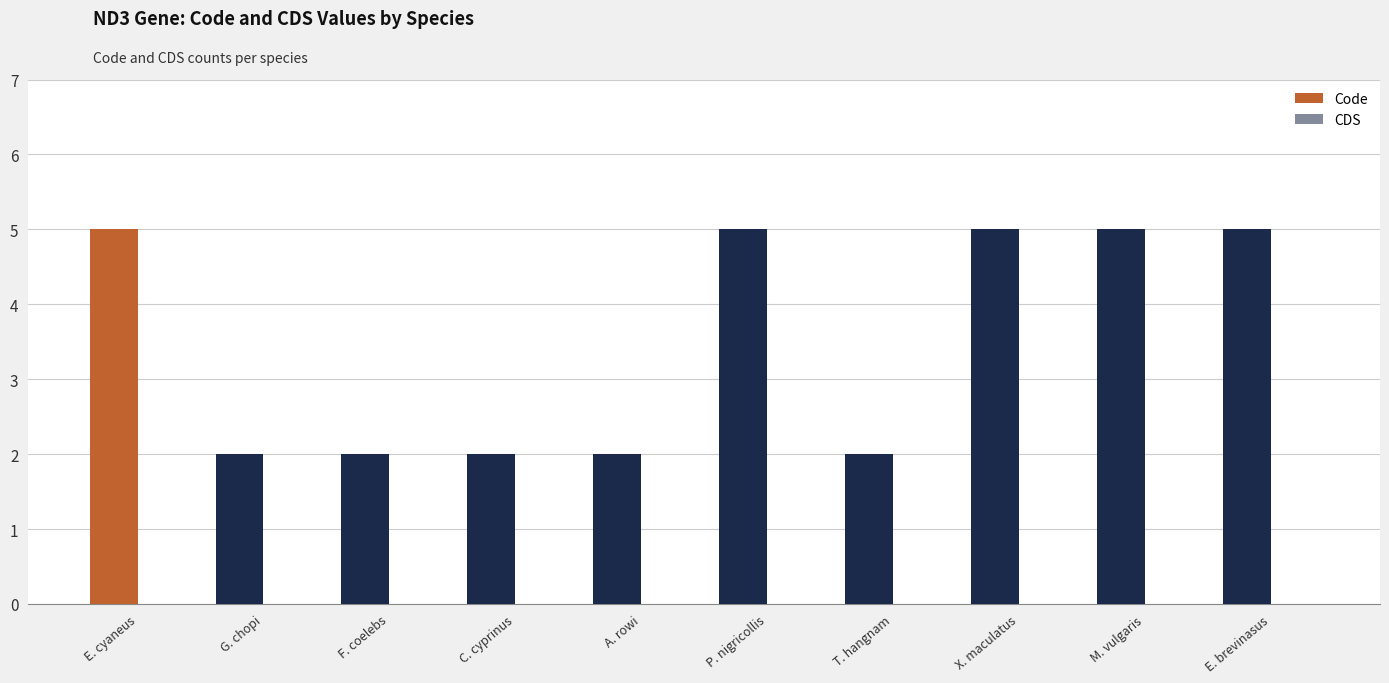

Reading right to left, list all the values displayed in this chart.

E. brevinasus=5	M. vulgaris=5	X. maculatus=5	T. hangnam=2	P. nigricollis=5	A. rowi=2	C. cyprinus=2	F. coelebs=2	G. chopi=2	E. cyaneus=5